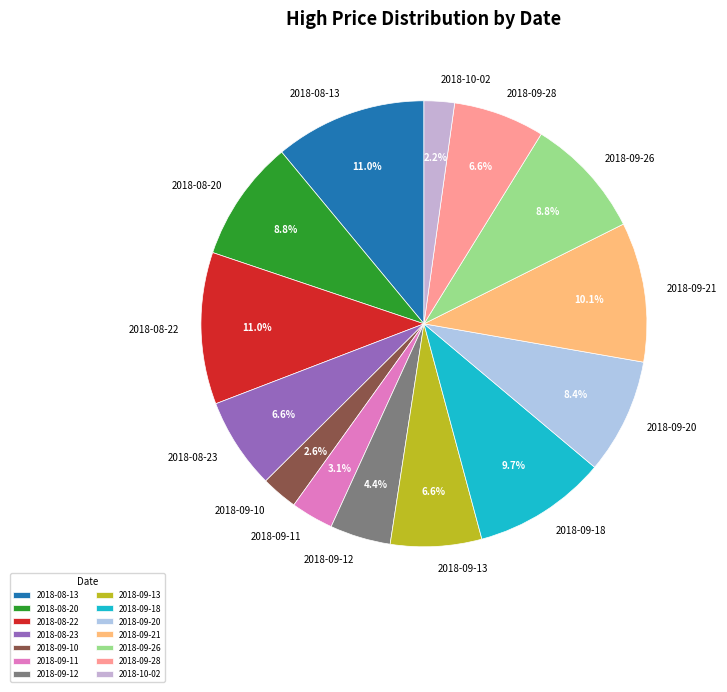

Is there any slice that represents more than half of the pie?

No